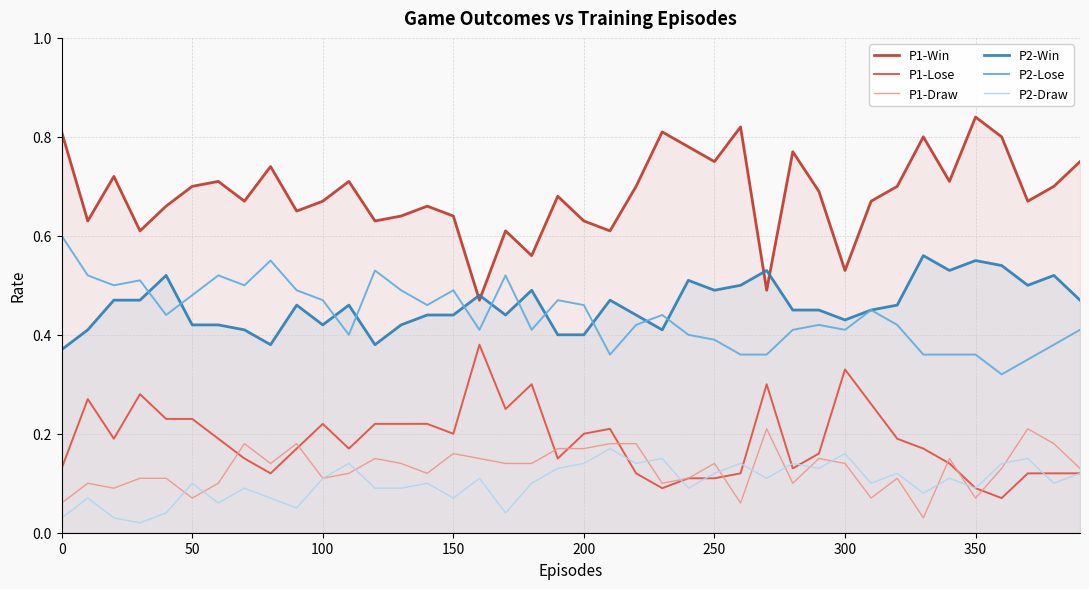

Which series has the largest total across all categories?

P1-Win